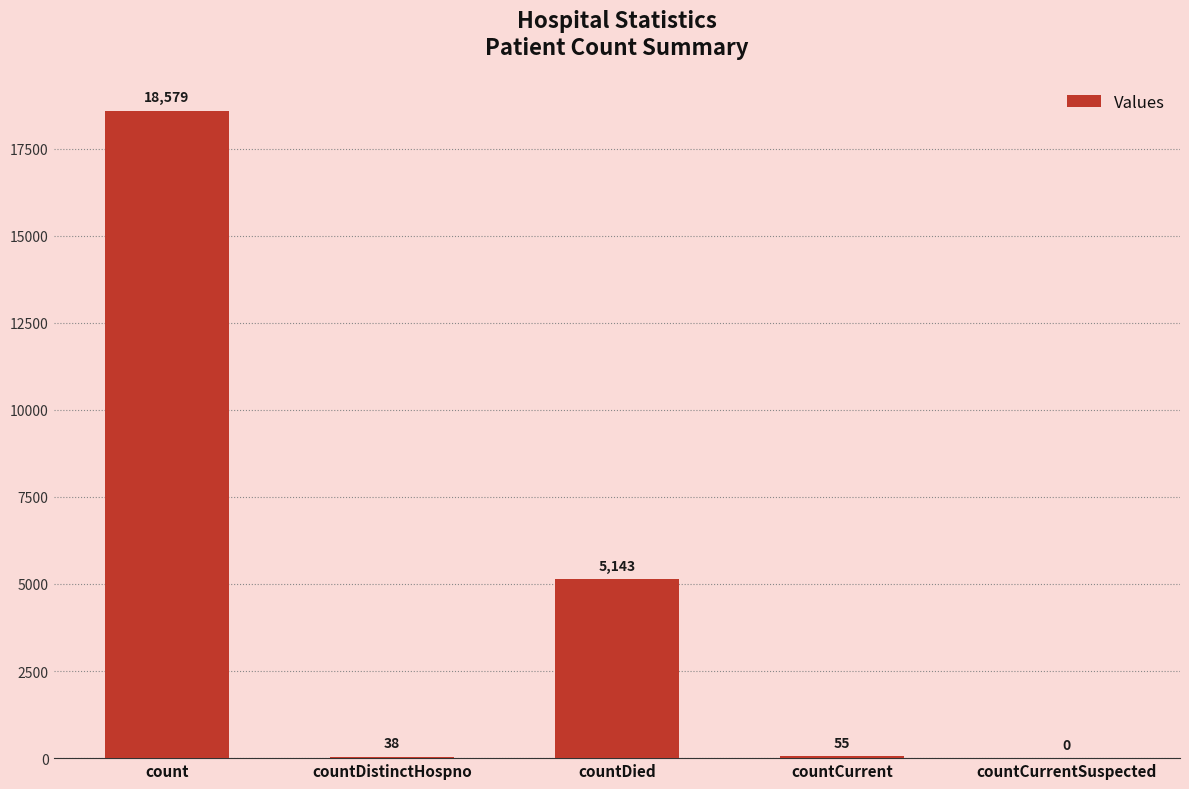

At which category does the chart reach its peak across all series?

count